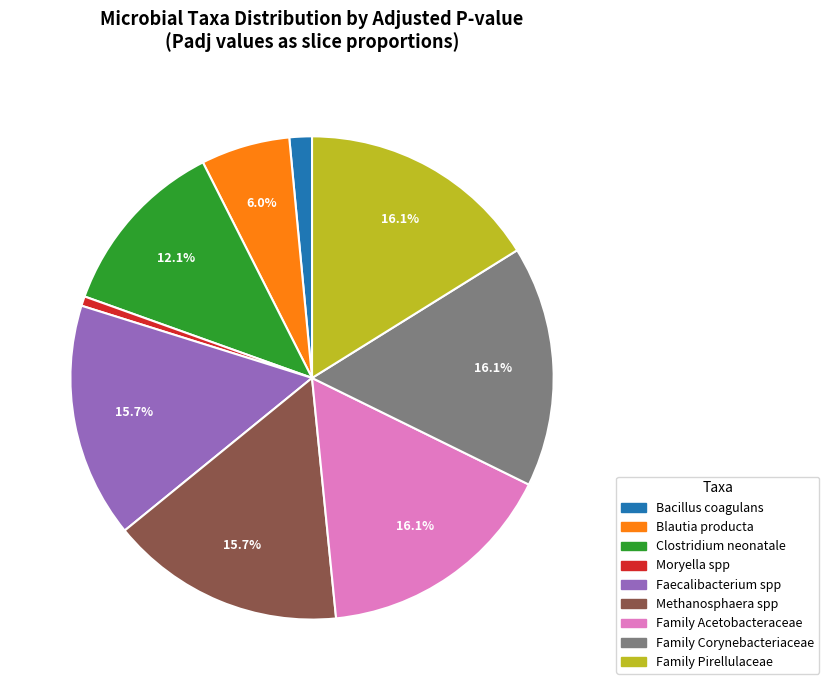

Is there a majority slice in this chart?

No